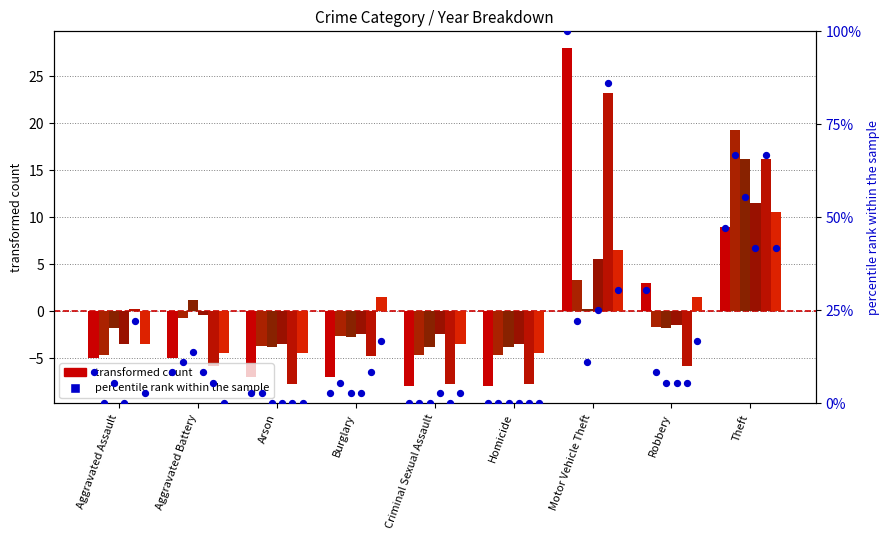

Approximately how many times larger is the value at Aggravated Battery compared to Arson?

3.0